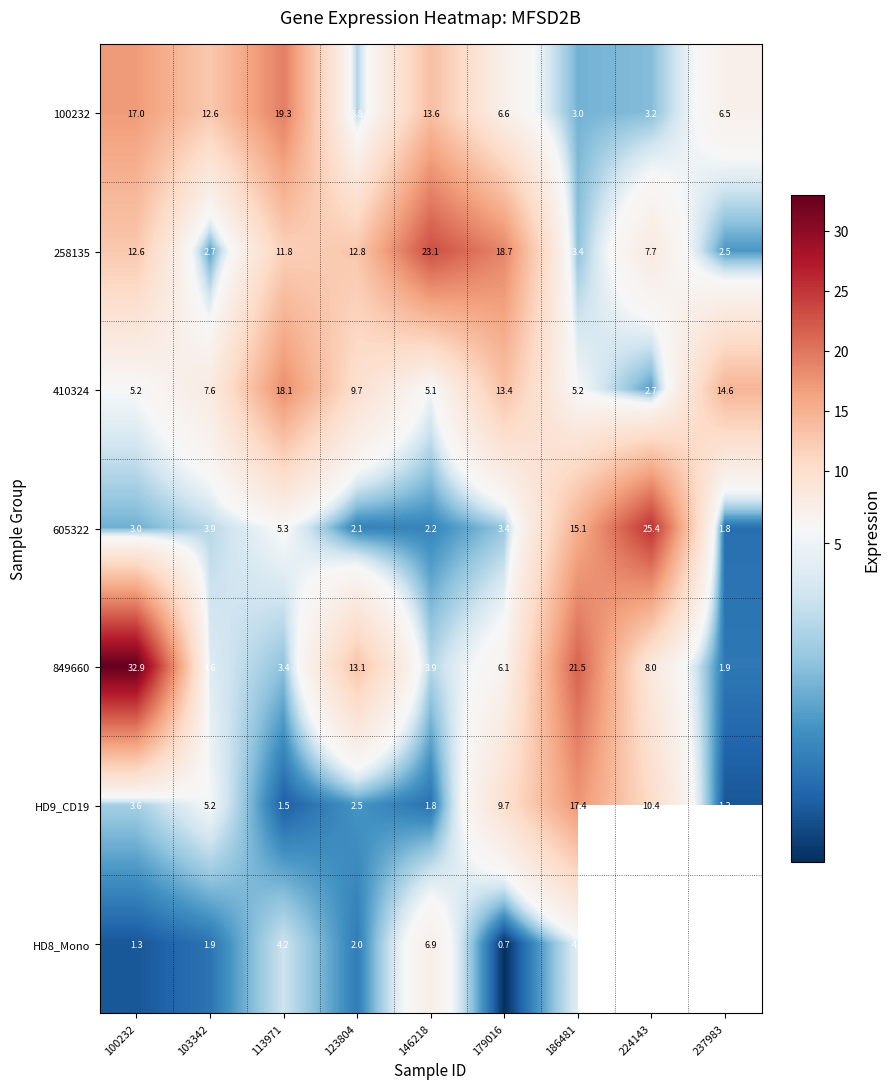

Rank the series at 113971 from lowest to highest value.

HD9_CD19, 849660, HD8_Mono, 605322, 258135, 410324, 100232